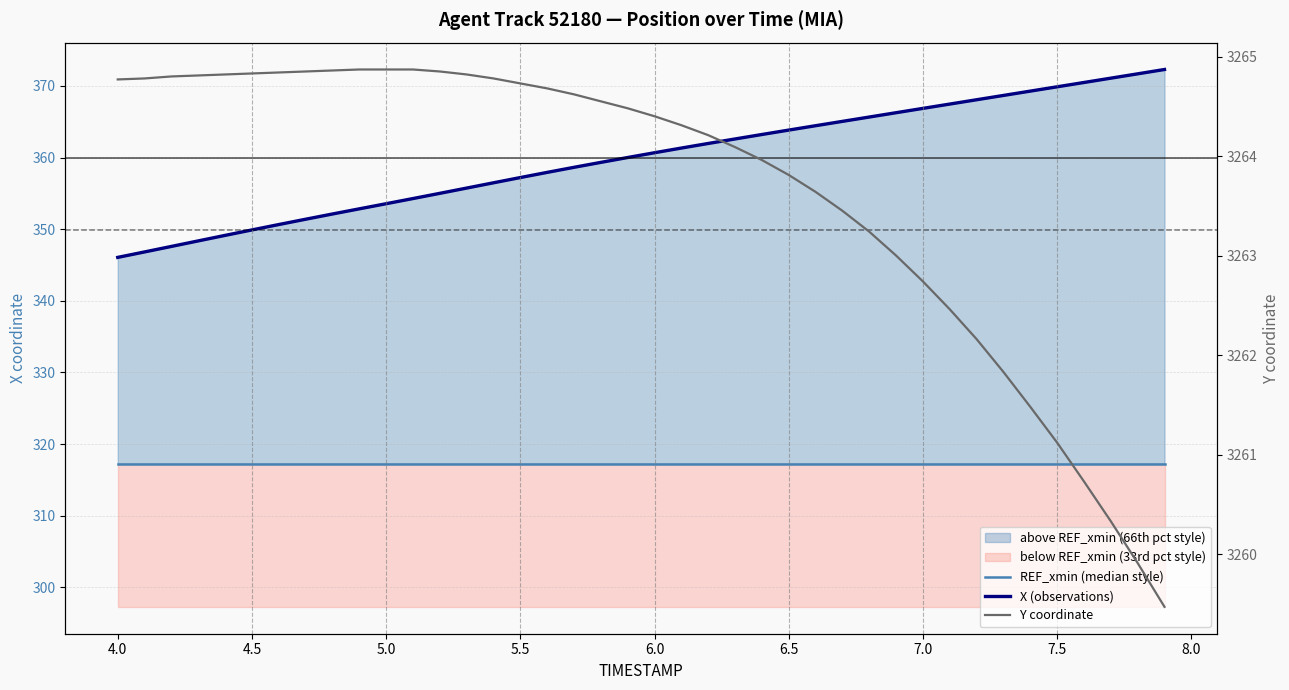

Is this an area chart (filled region under the line)?

No